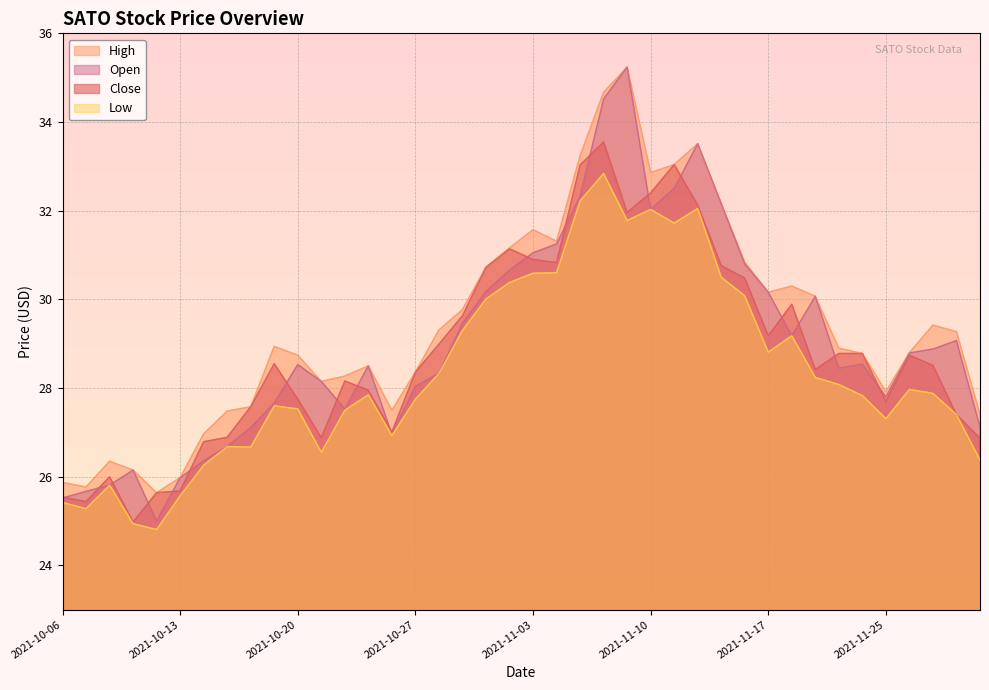

What is the difference between the high values at 2021-11-08 and 2021-11-18?

4.4